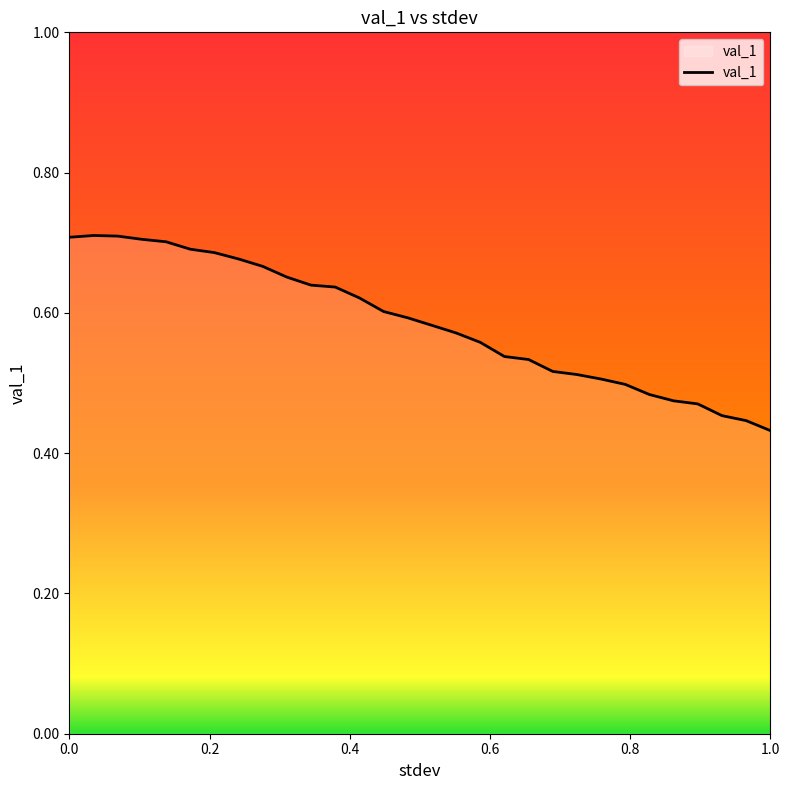

Does the chart have visible grid lines?

No